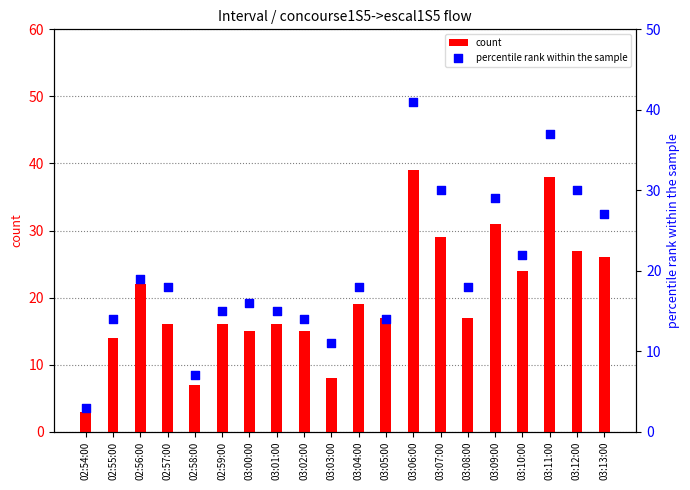

Is the value of count at 03:12:00 greater than the value of percentile rank within the sample at 02:54:00?

Yes